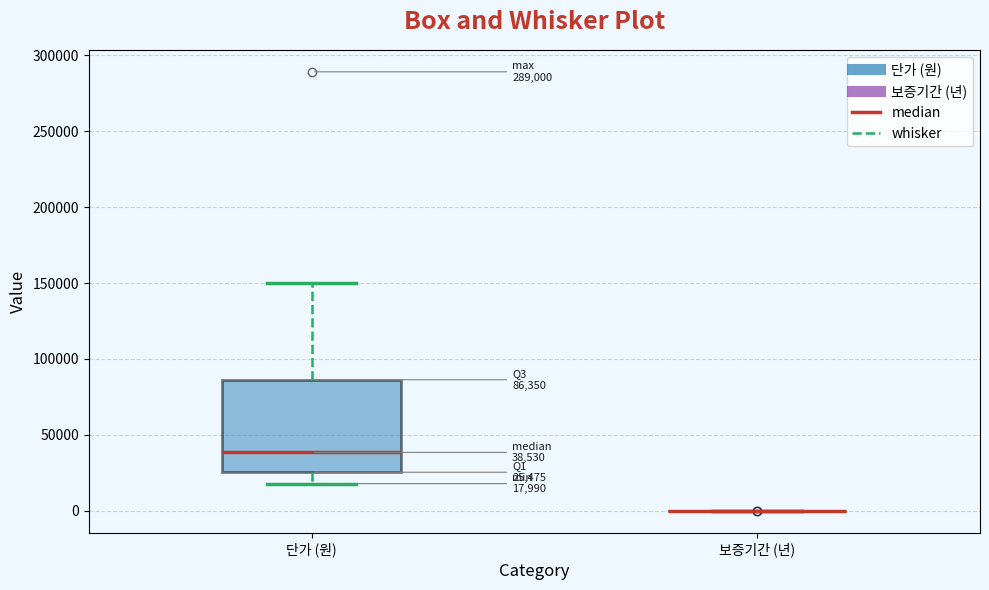

Comparing the boxes themselves (not the whiskers), which one is the tallest?

단가 (원)